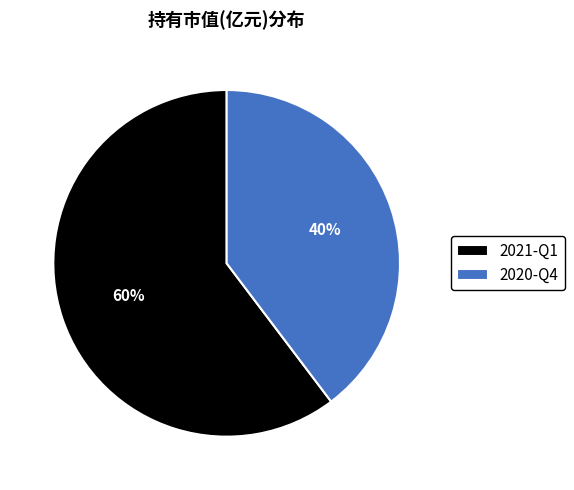

To the nearest percent, what portion does 2020-Q4 represent?

40%